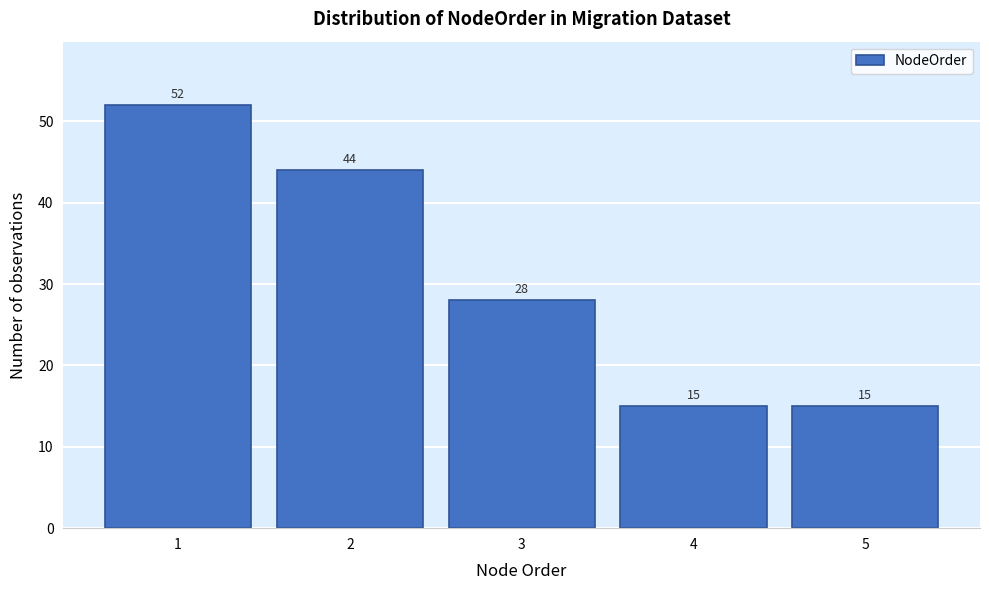

Reading left to right, list every bar in this chart as the range it spans on the x-axis followed by its height.

0.5 to 1.5: 52
1.5 to 2.5: 44
2.5 to 3.5: 28
3.5 to 4.5: 15
4.5 to 5.5: 15